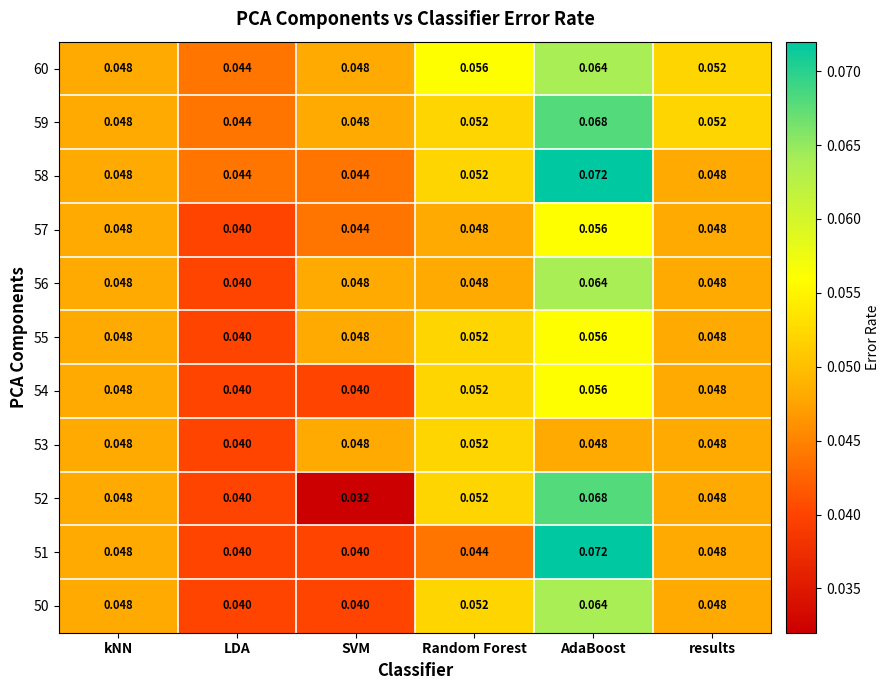

Is the value of 55 at results greater than the value of 52 at Random Forest?

No